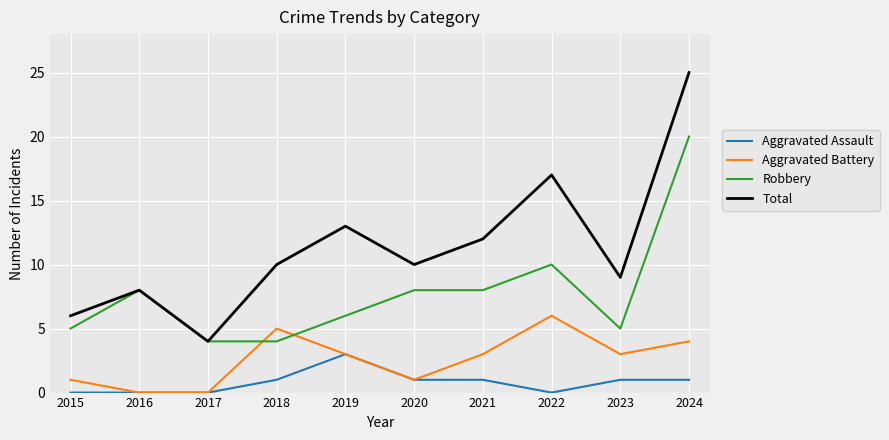

Which series has the largest range (max minus min)?

Total